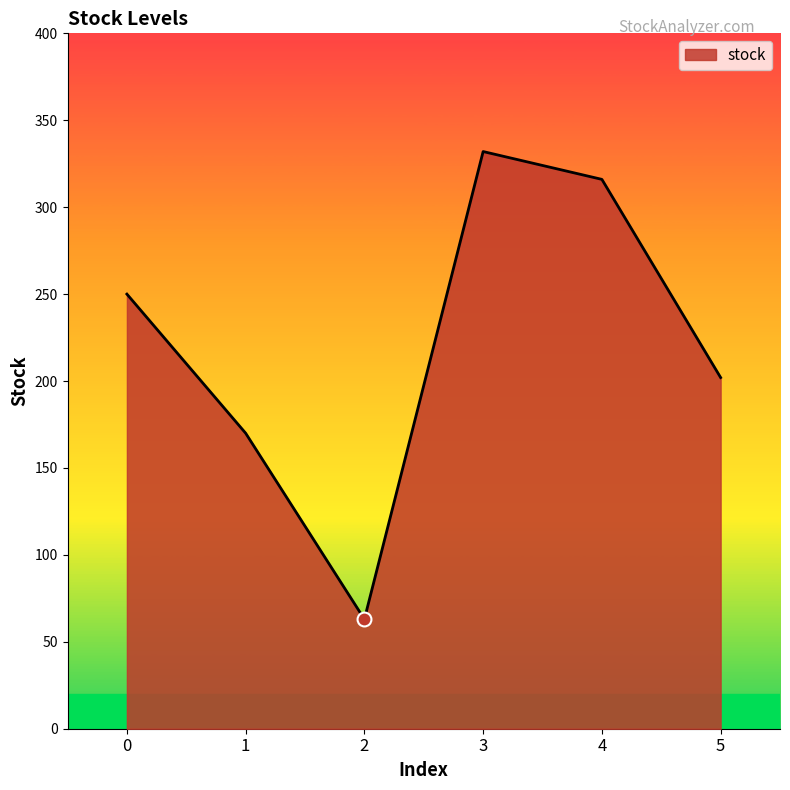

How many lines are shown in the chart?

1